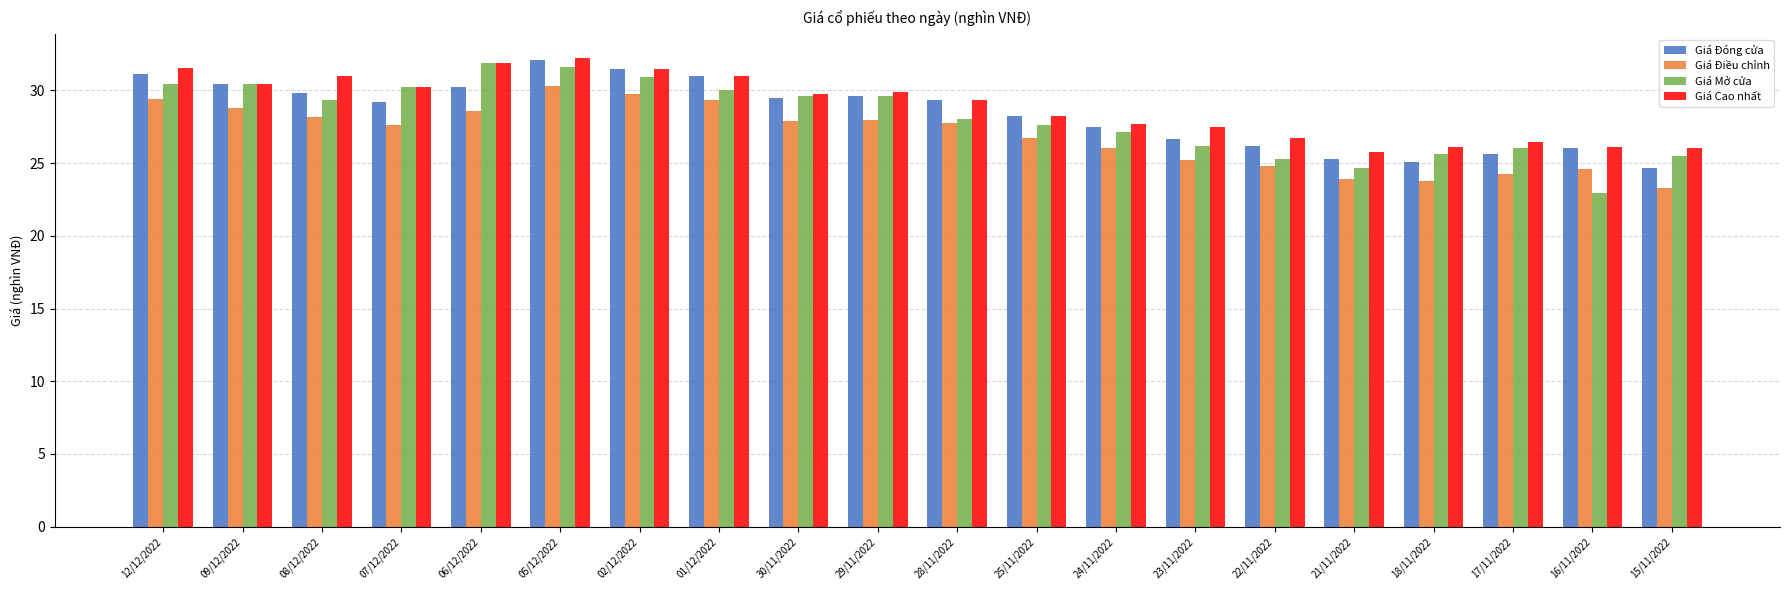

True or false: Giá Cao nhất has a value of 39.6 at 17/11/2022.

False